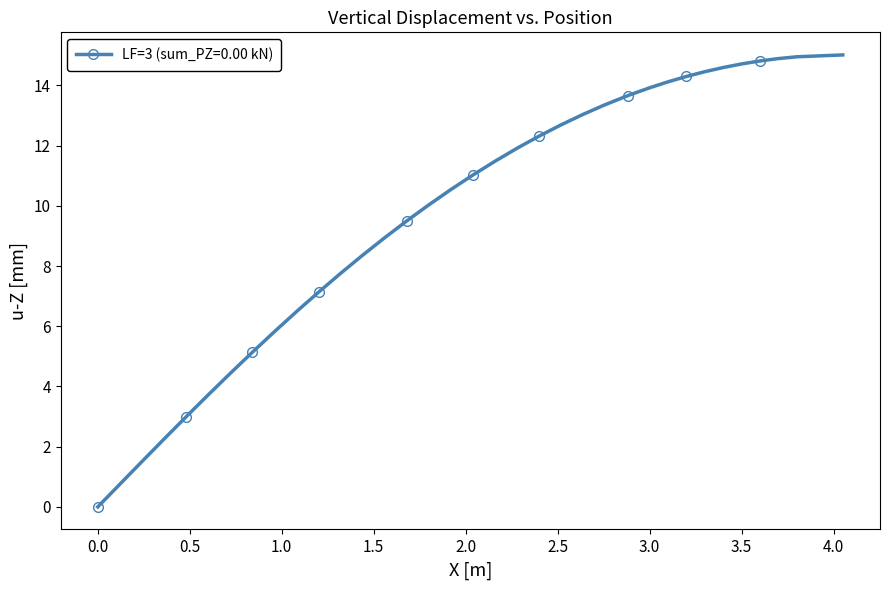

What is the value of the 15th point from the left?

8.4